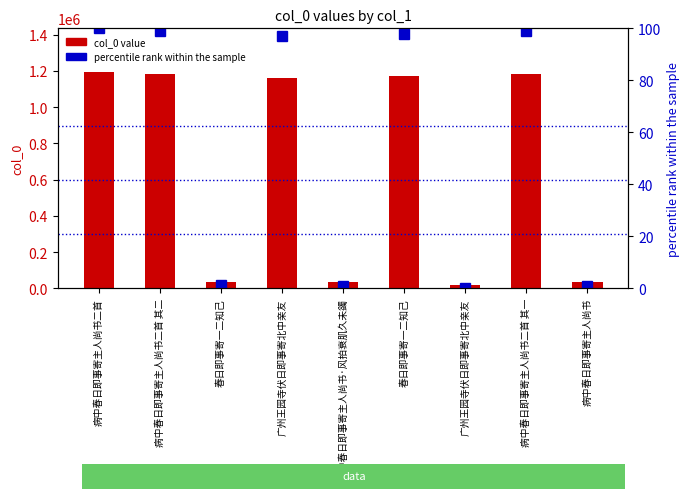

What is the label of the 5th bar from the left?

病中春日即事寄主人尚书·风拍衰肌久未蠲